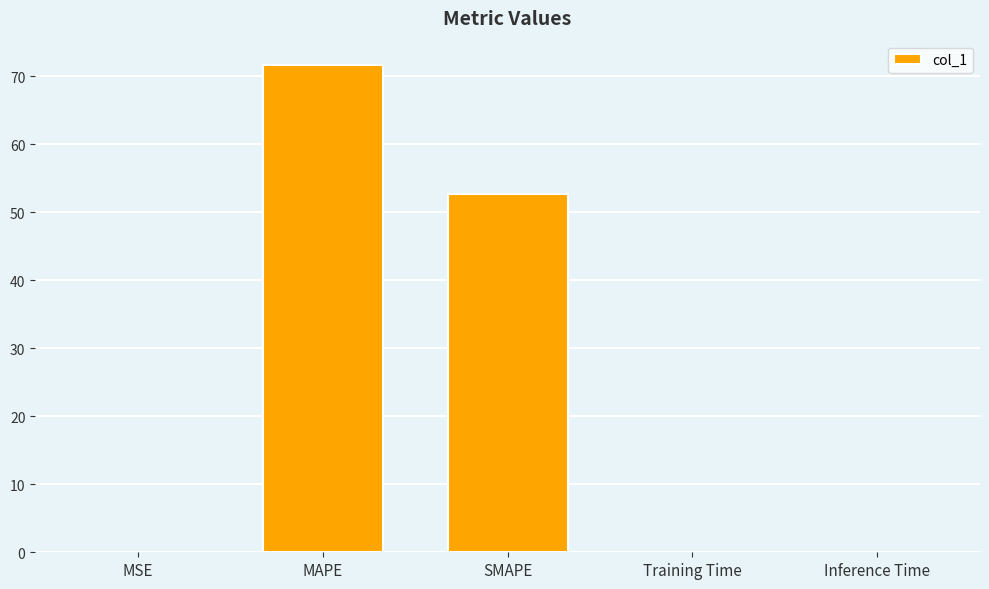

Which category has the highest value across all series?

MAPE